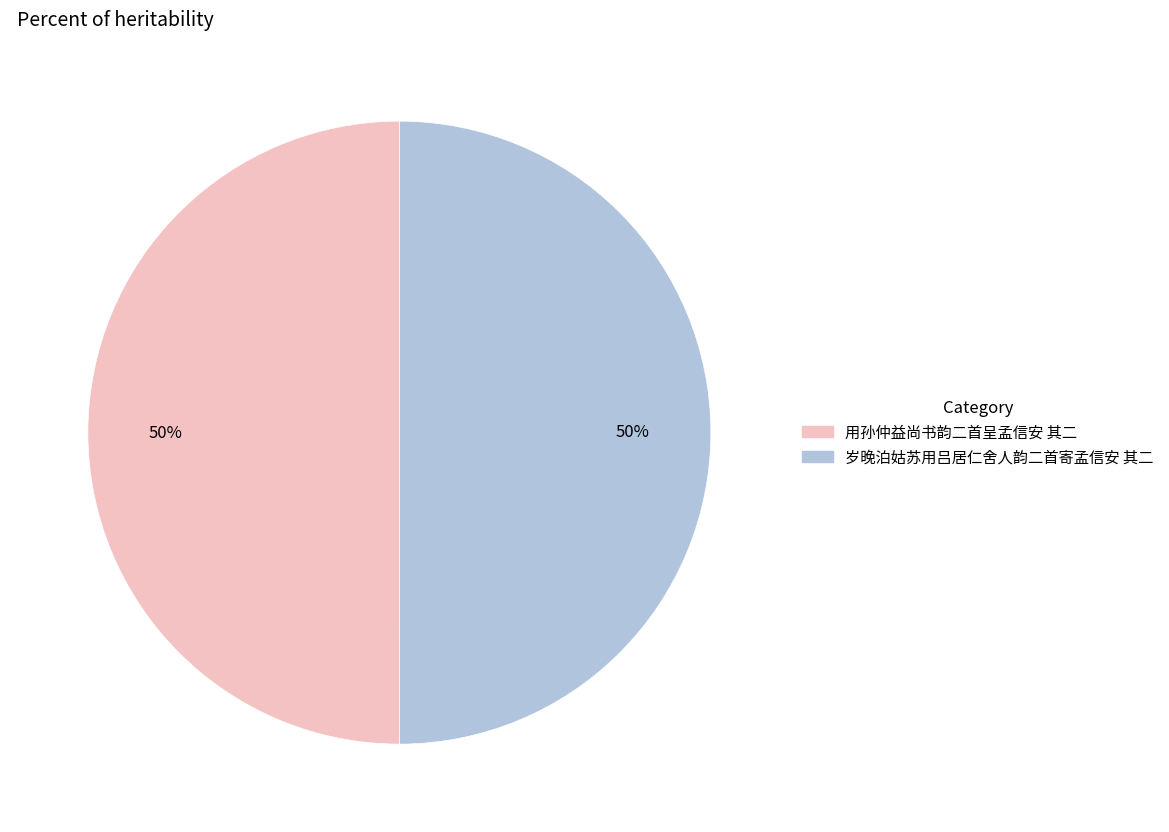

Count the number of slices in the pie.

2